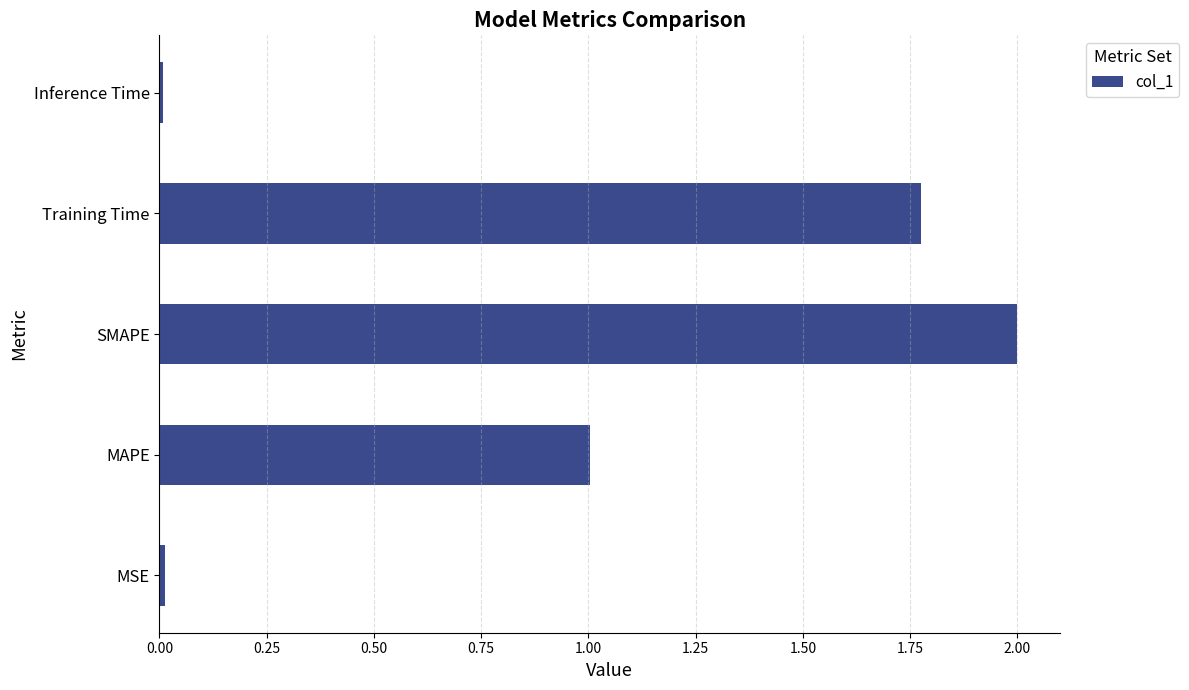

What is the sum of all values?

4.8